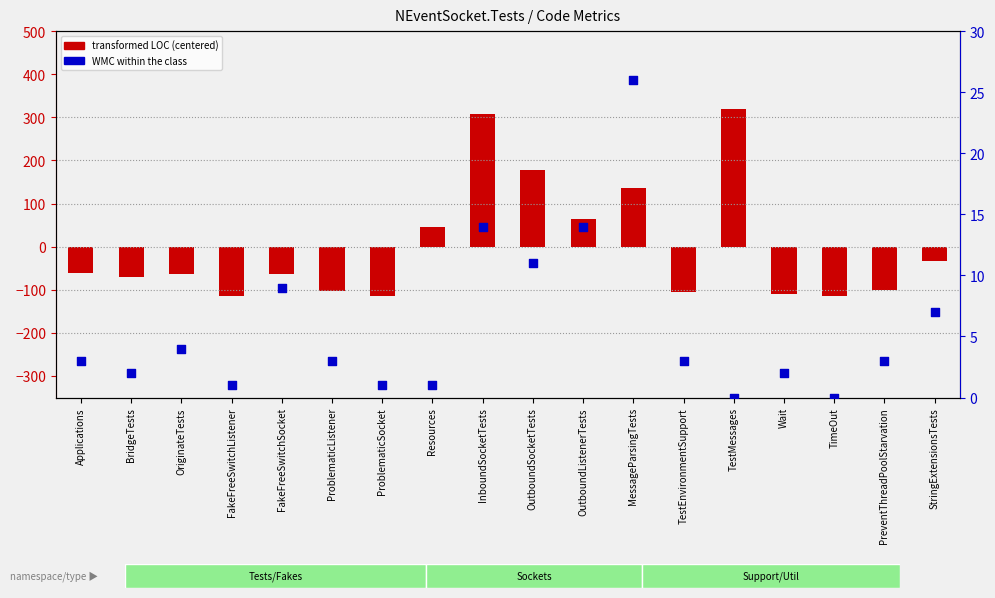

Which series has the largest total across all categories?

WMC percentile rank